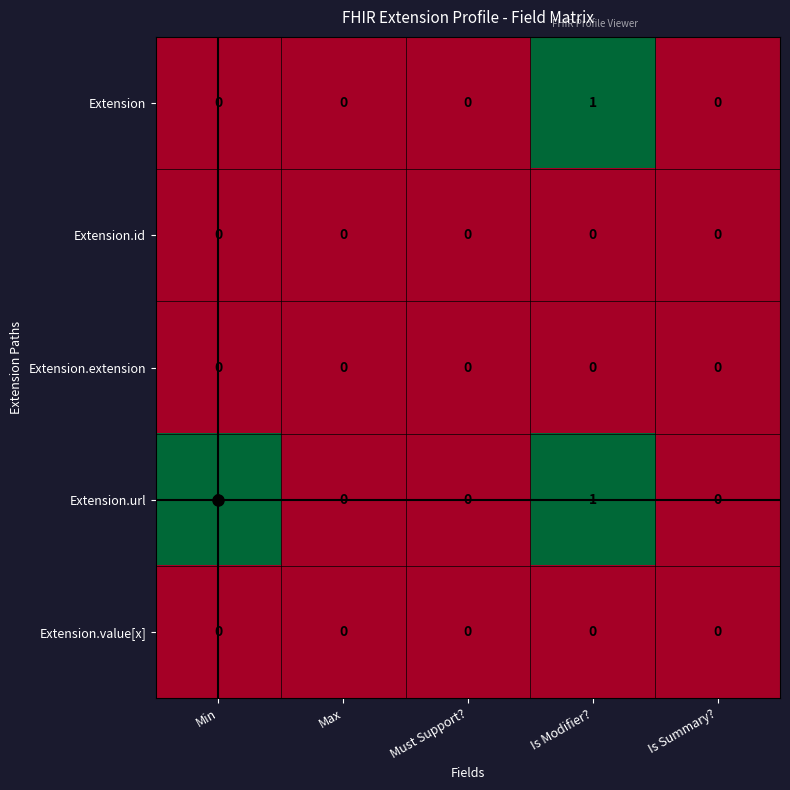

How many Extension.url values are between 0 and 1?

5